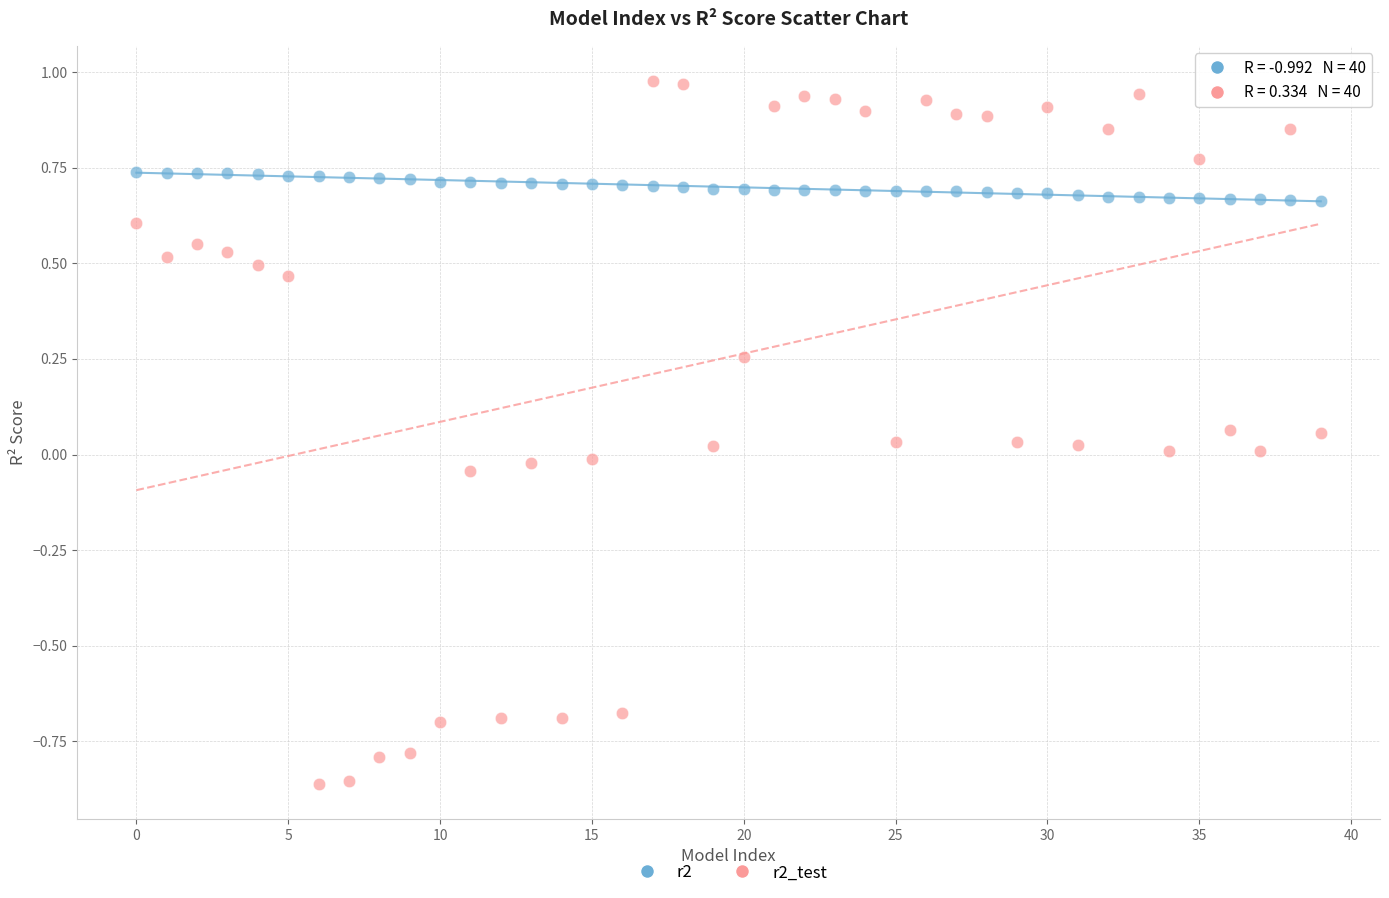

Which series has the largest Y range (max minus min)?

r2_test